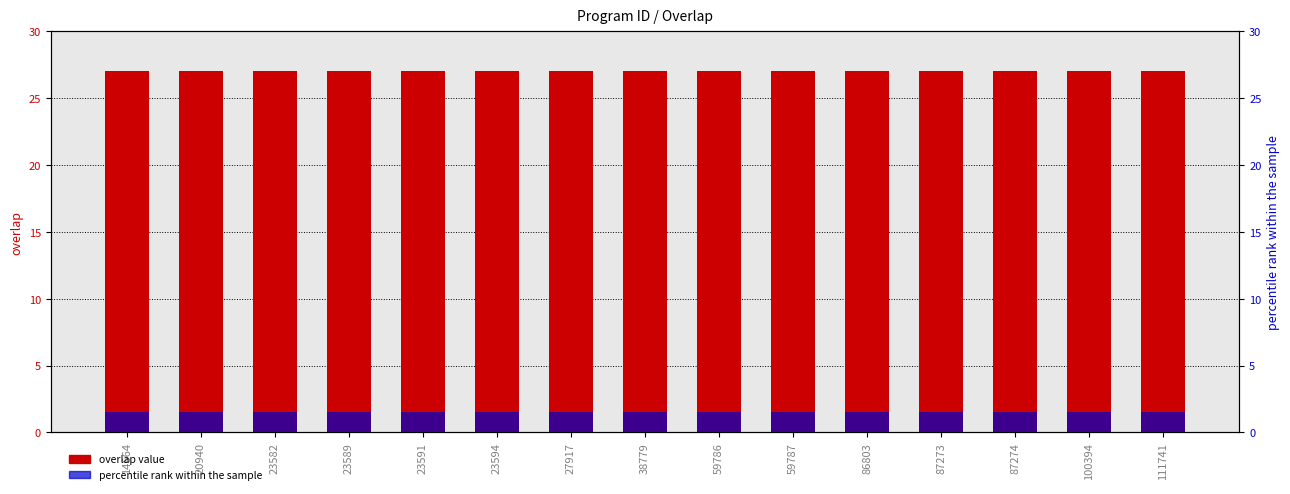

What is the value of the percentile rank within the sample bar at the 2nd from the left?

1.5